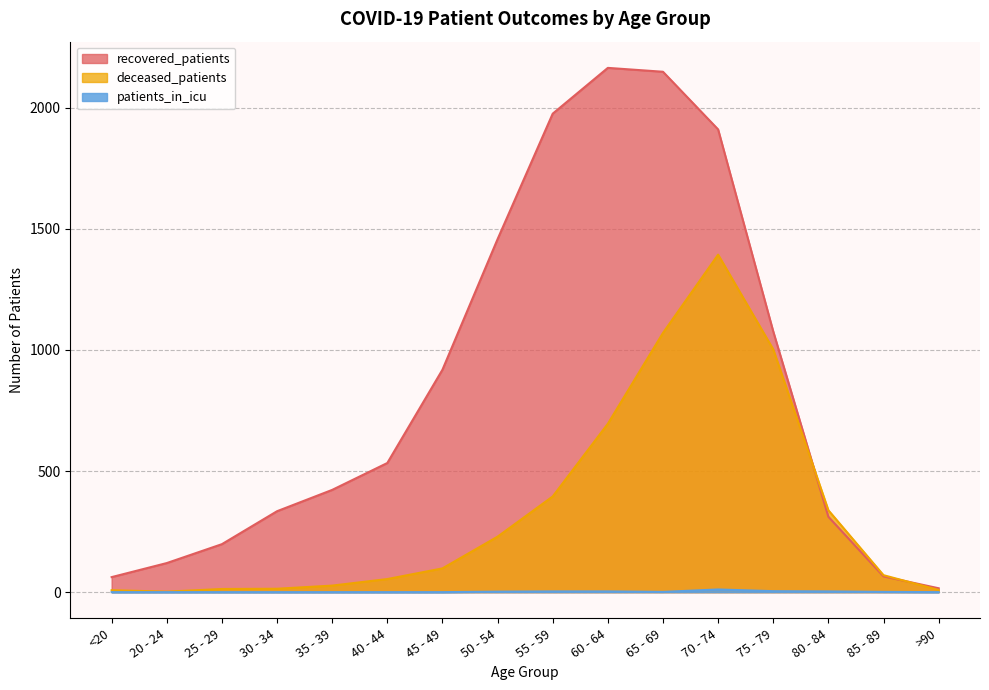

Which series has the largest range (max minus min)?

recovered_patients